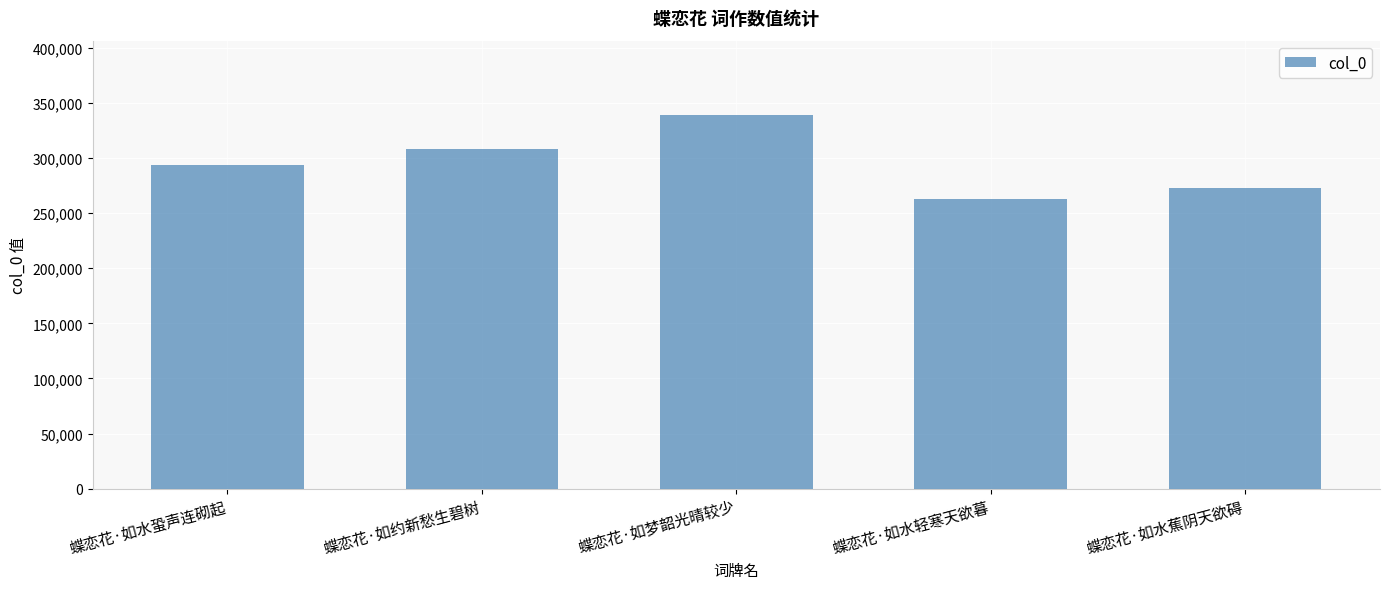

Reading left to right, extract all data points from this chart.

294057	307884	338739	262862	272488